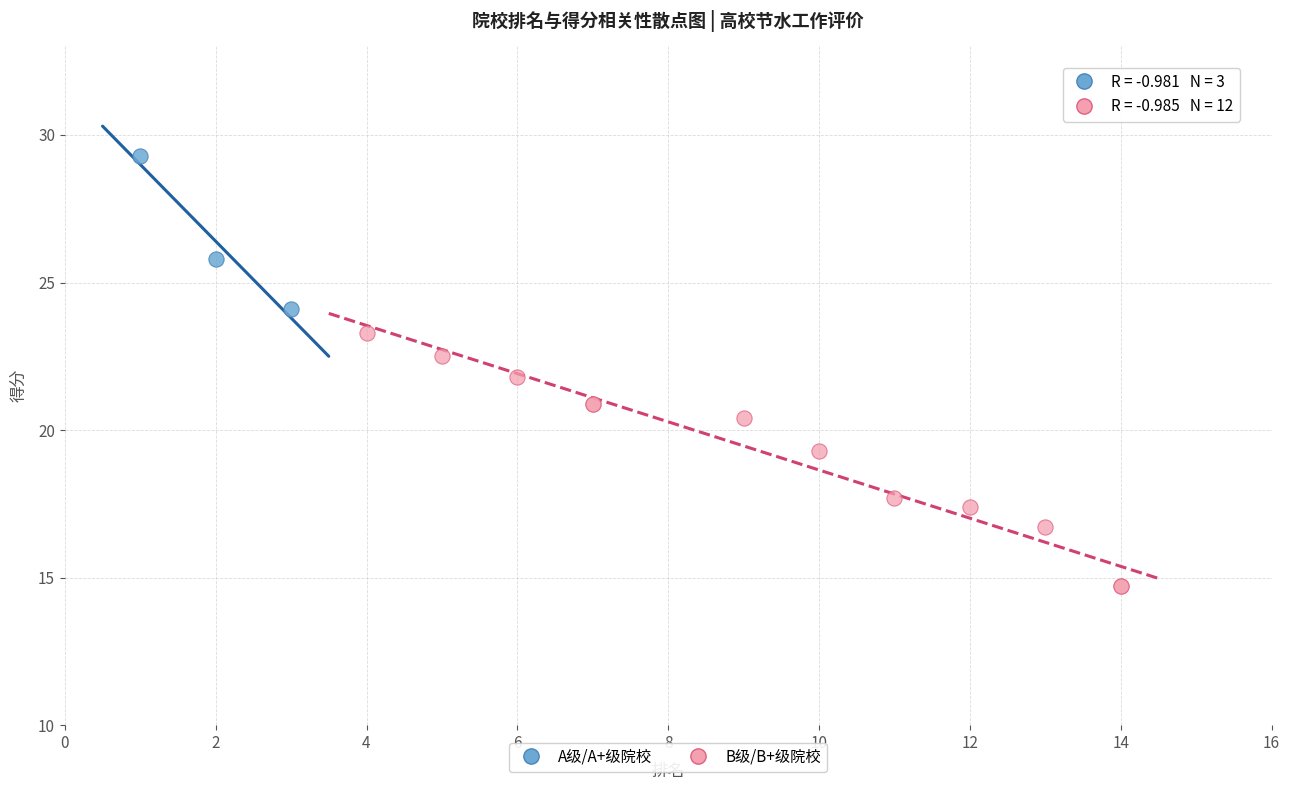

Which series has the widest spread of Y values?

B级/B+级院校